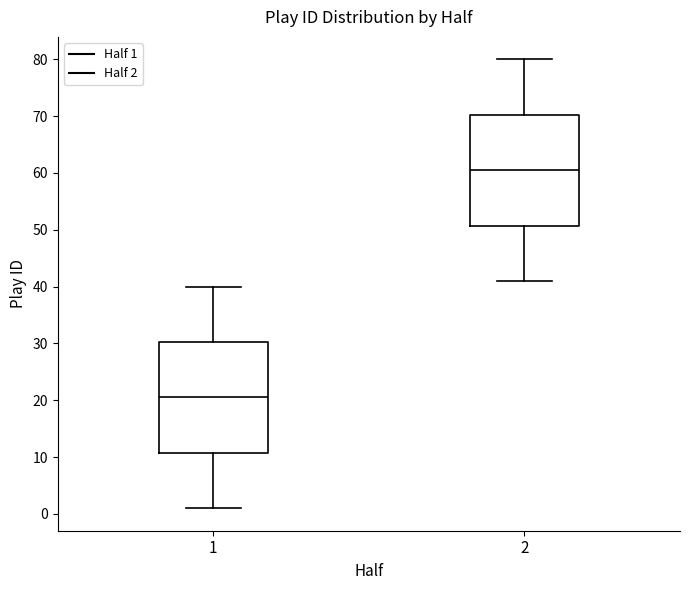

Which box has the highest median line?

2